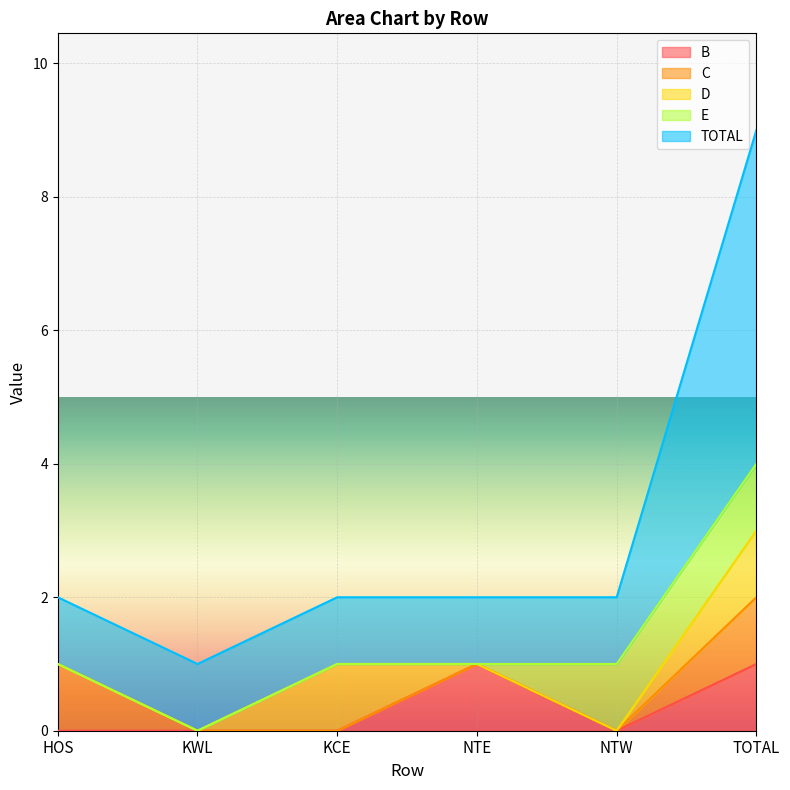

What is the difference between the highest and lowest values at NTE?

1